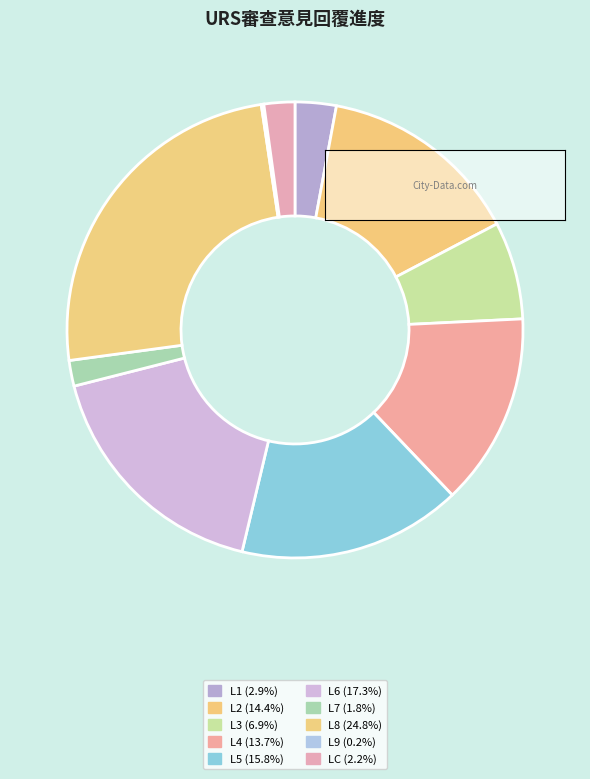

Rank the categories by value from lowest to highest.

L9, L7, LC, L1, L3, L4, L2, L5, L6, L8